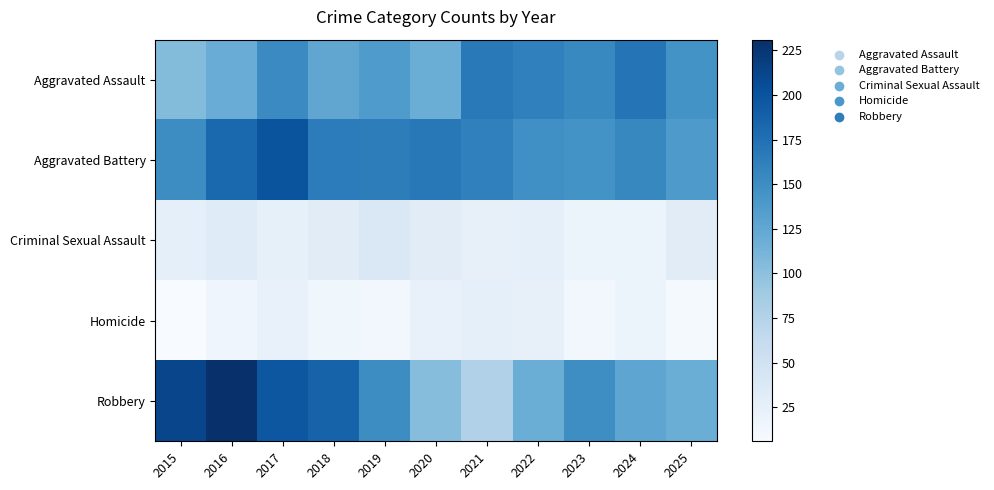

What is the total value across all series at 2017?

596